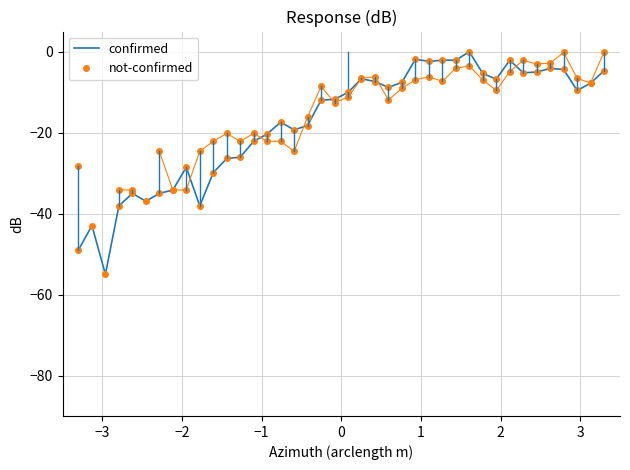

What are all the series names shown in the legend?

confirmed, not-confirmed